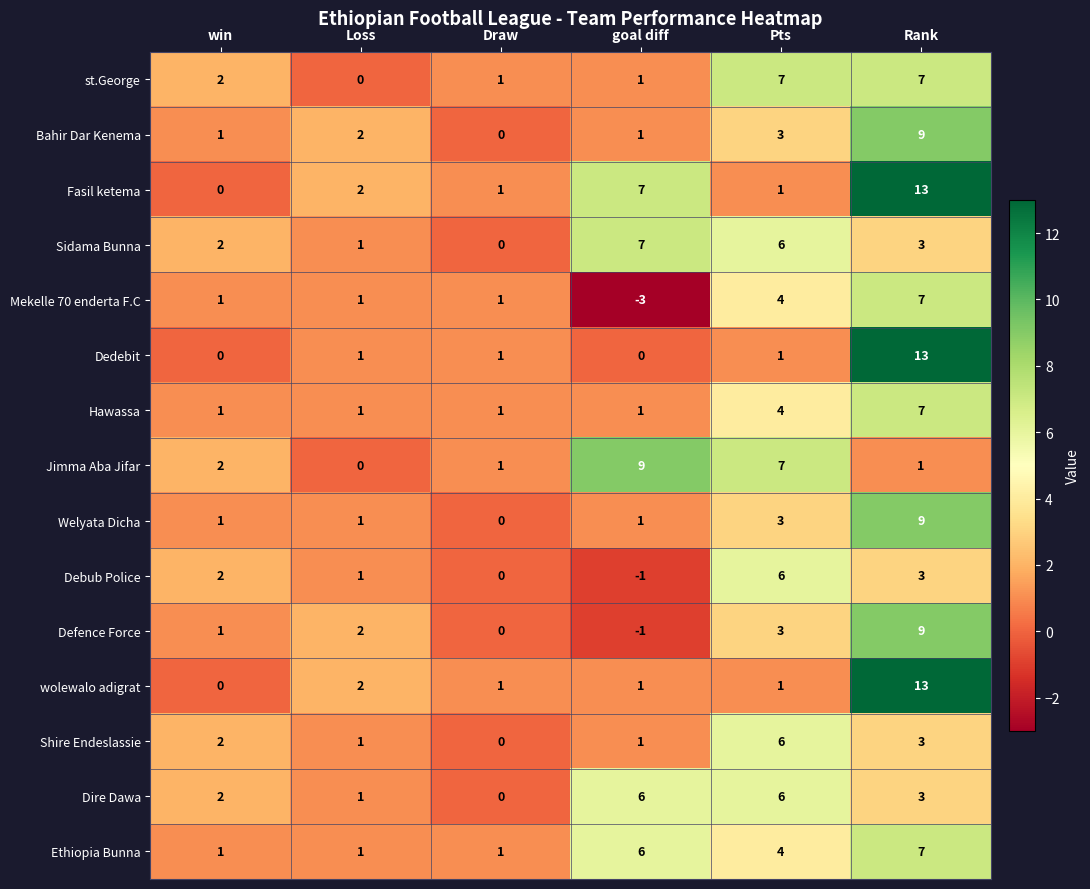

What is the difference between the second highest and minimum values in the Defence Force series?

4